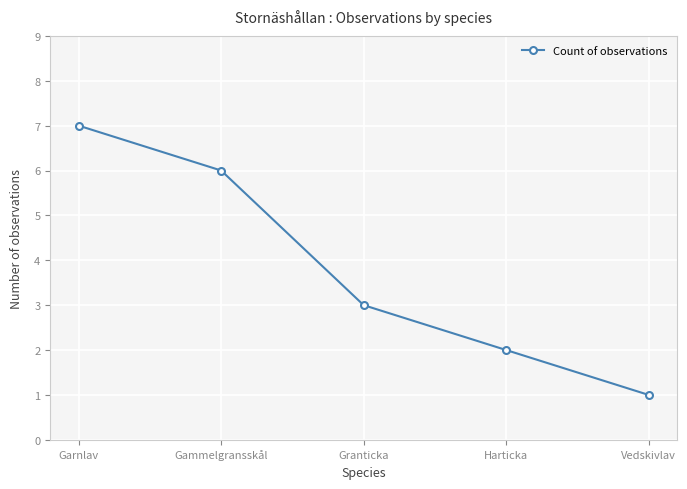

How many lines are shown in the chart?

1